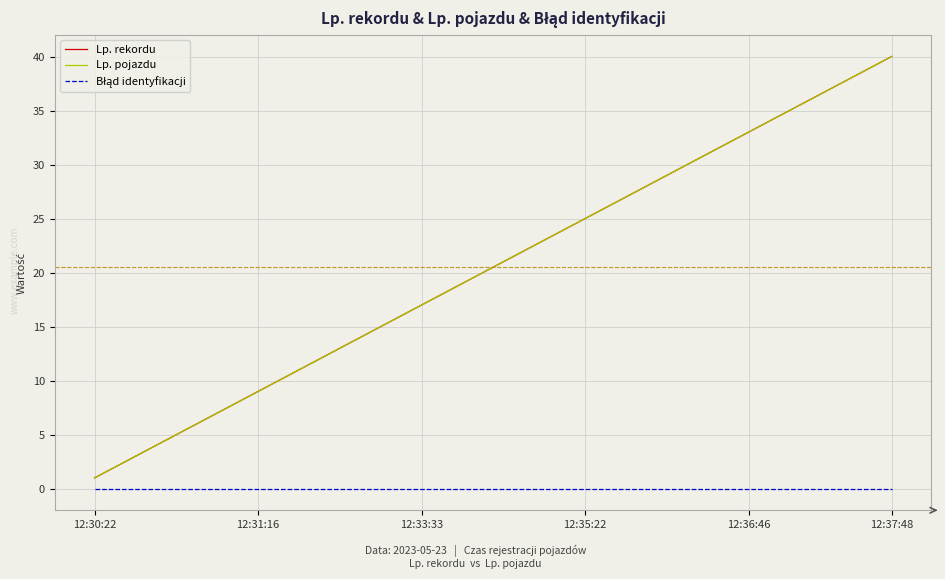

Is this an area chart (filled region under the line)?

No